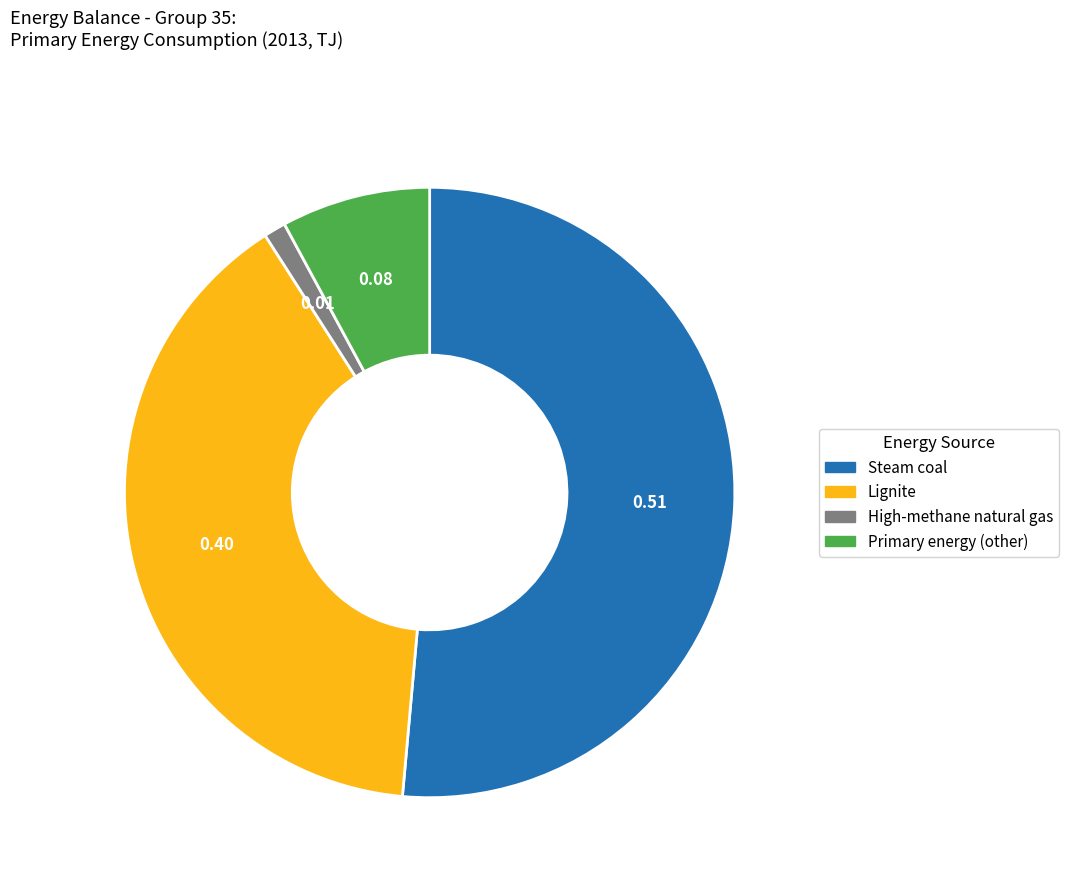

Which slice is the largest?

Steam coal